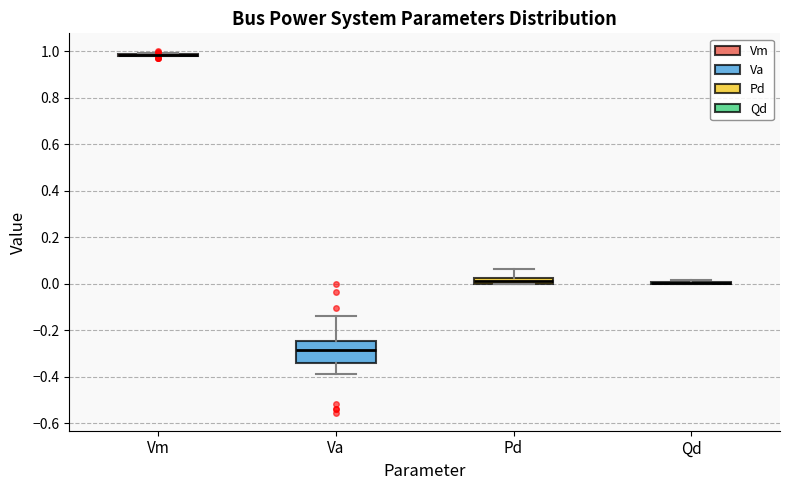

Where does the median line of the box for Va sit on the y-axis? The values are not printed on the chart, so give them approximately, as read against the axis.

-0.28